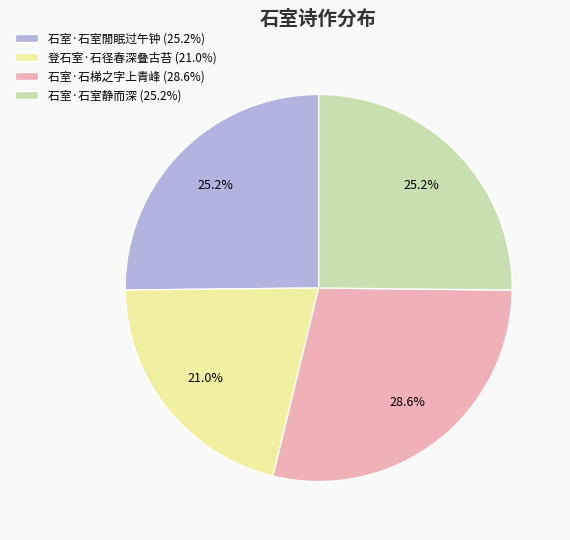

How much of the chart is everything except 石室·石室閒眠过午钟?

74.8%